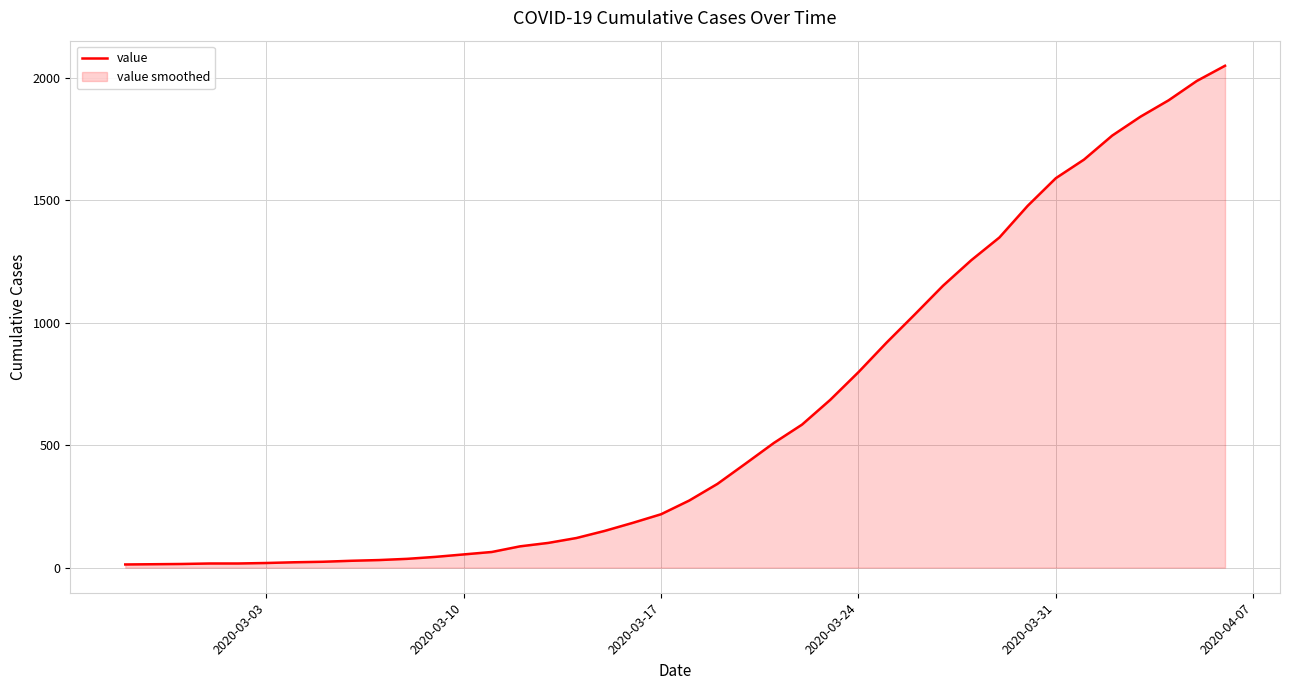

What is the difference between the maximum and minimum values?

2036